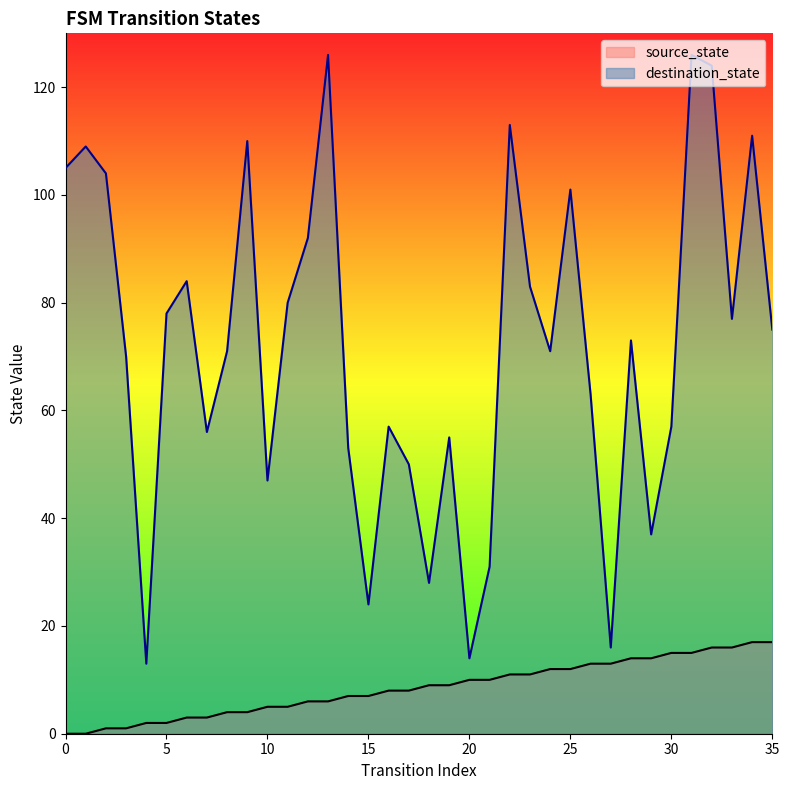

Reading right to left, list all the values displayed in this chart.

source_state: 35=17	34=17	33=16	32=16	31=15	30=15	29=14	28=14	27=13	26=13	25=12	24=12	23=11	22=11	21=10	20=10	19=9	18=9	17=8	16=8	15=7	14=7	13=6	12=6	11=5	10=5	9=4	8=4	7=3	6=3	5=2	4=2	3=1	2=1	1=0	0=0
destination_state: 35=75	34=111	33=77	32=124	31=126	30=57	29=37	28=73	27=16	26=63	25=101	24=71	23=83	22=113	21=31	20=14	19=55	18=28	17=50	16=57	15=24	14=53	13=126	12=92	11=80	10=47	9=110	8=71	7=56	6=84	5=78	4=13	3=70	2=104	1=109	0=105